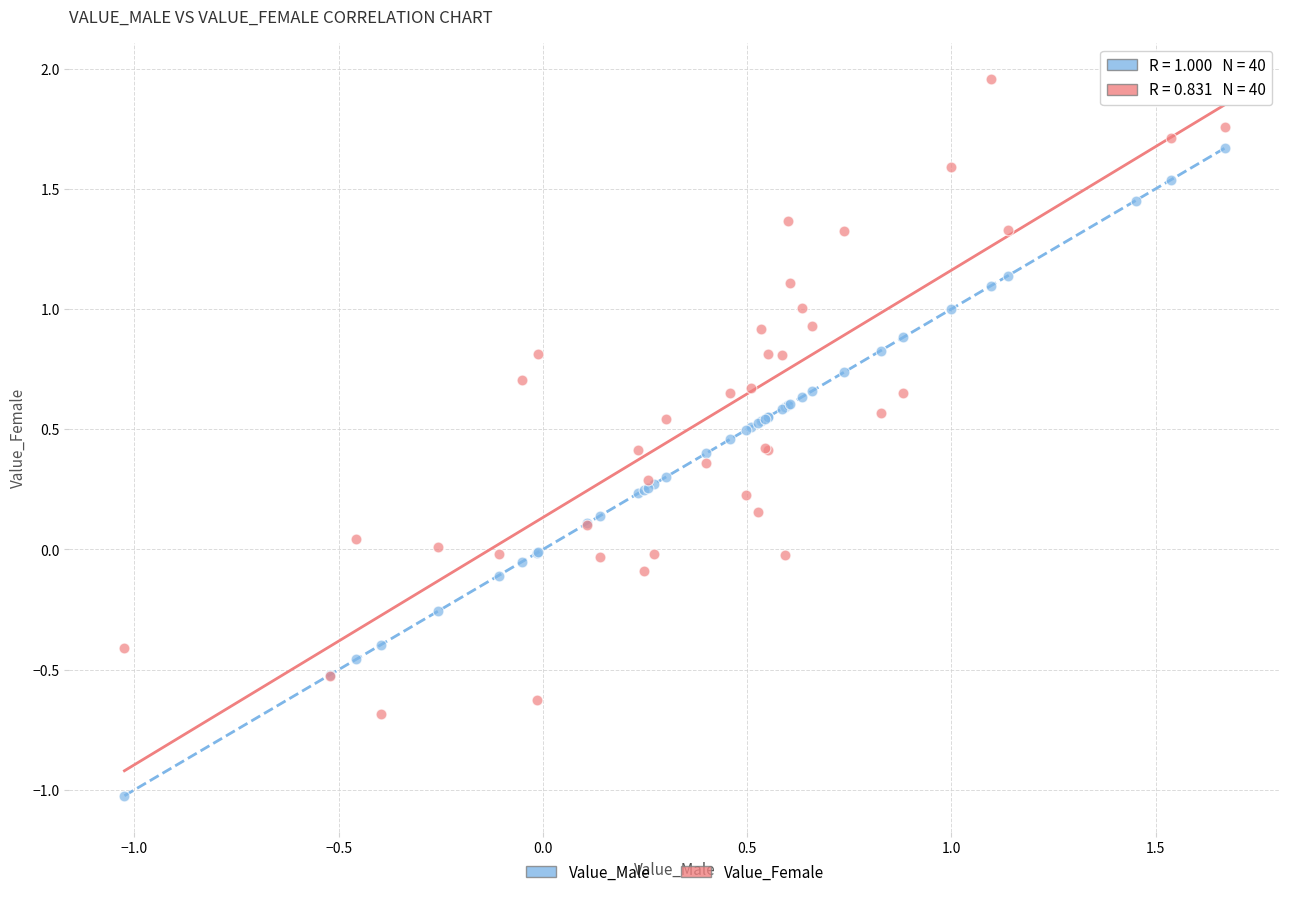

Which series contains the highest Y value?

Value_Female